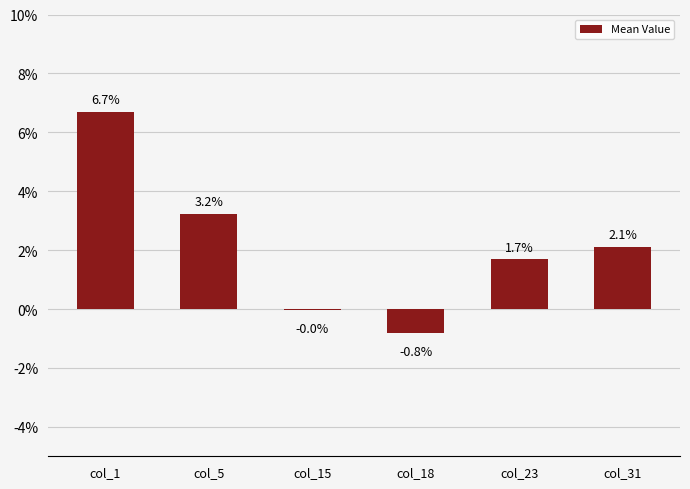

At which category does the chart reach its peak across all series?

col_1